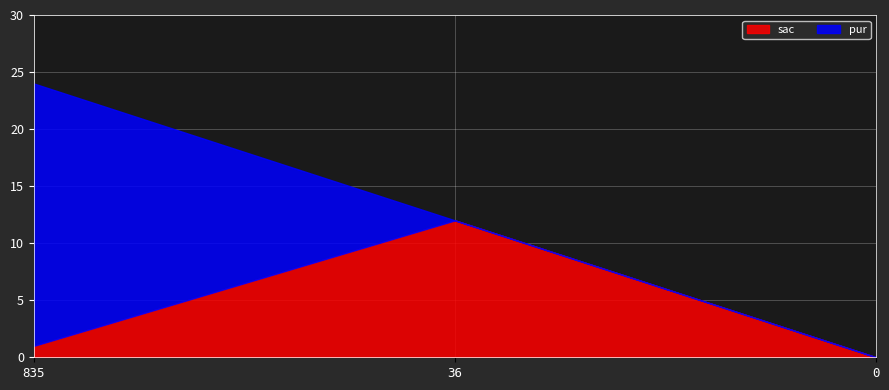

Between 835 and 0, which series saw the biggest shift?

pur